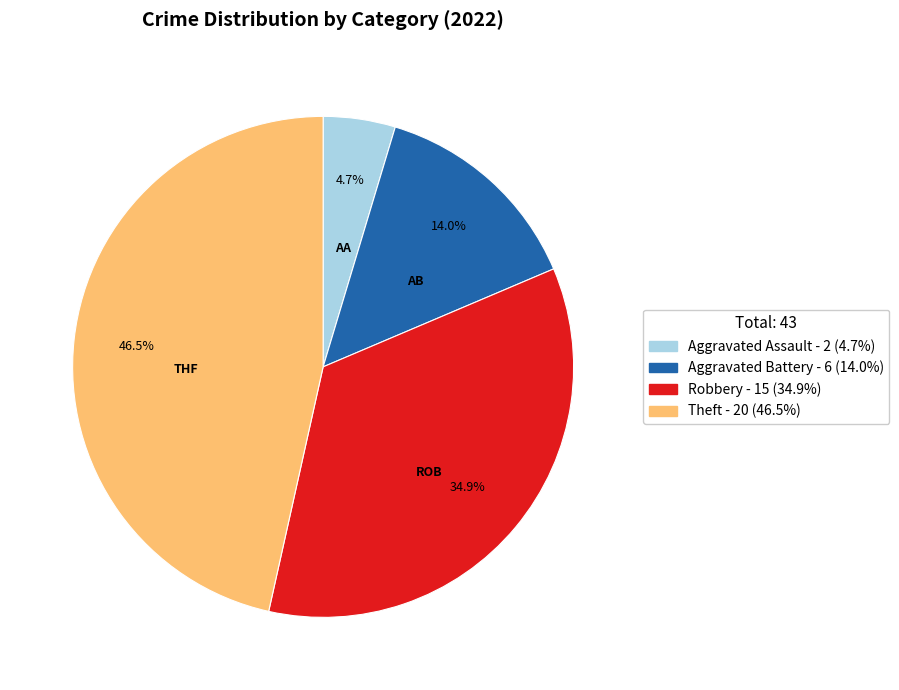

Count the number of slices in the pie.

4